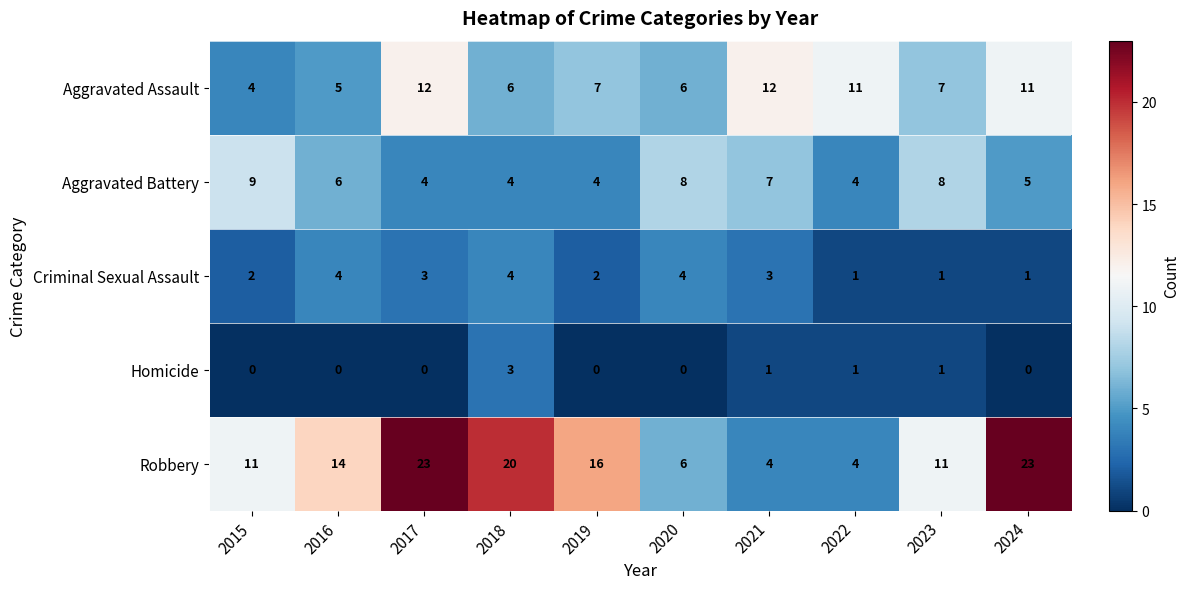

What is the total value across all series at 2020?

24